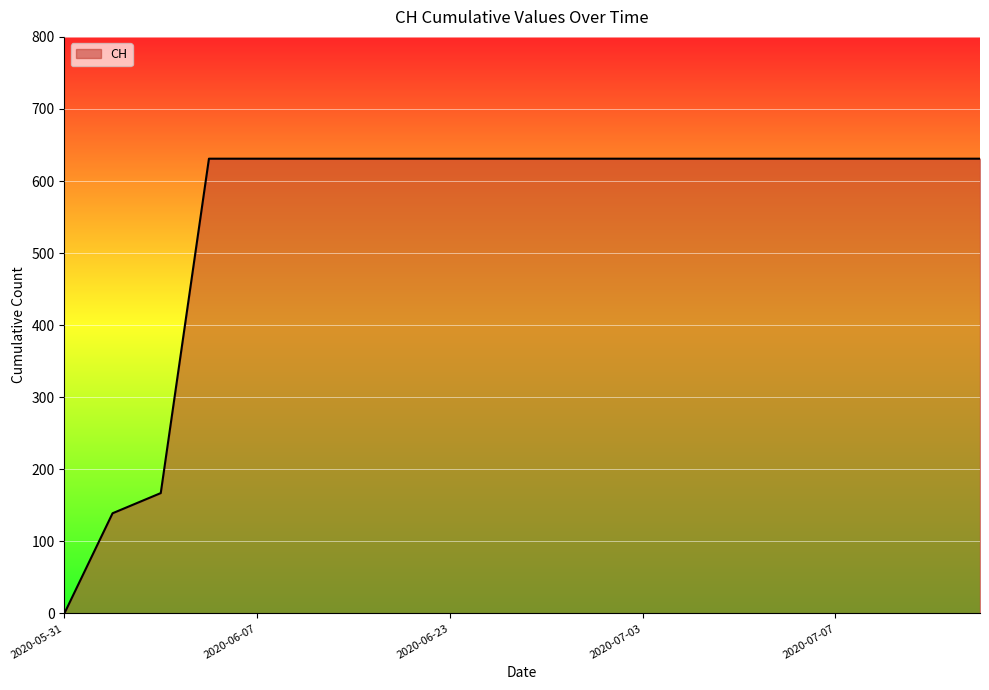

What is the difference between the maximum and minimum values?

631